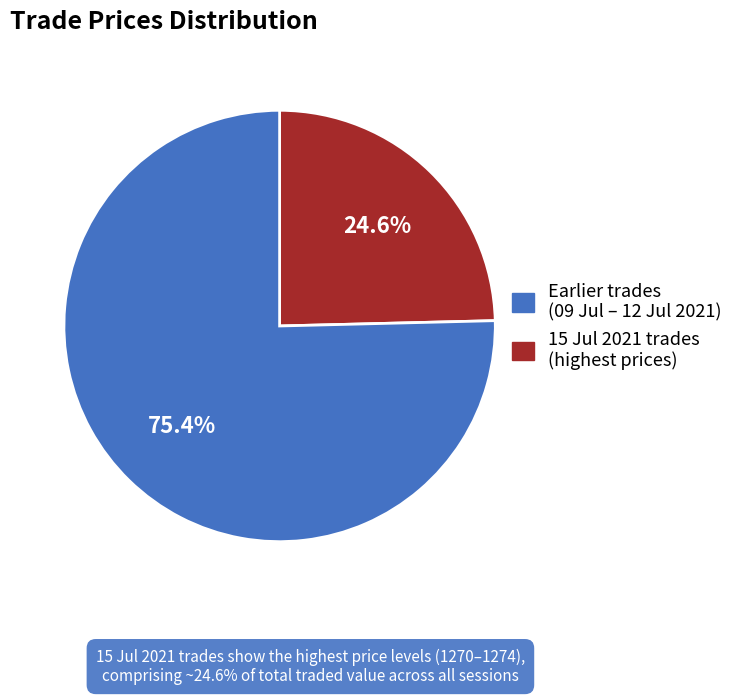

Does any single category account for the majority?

Yes